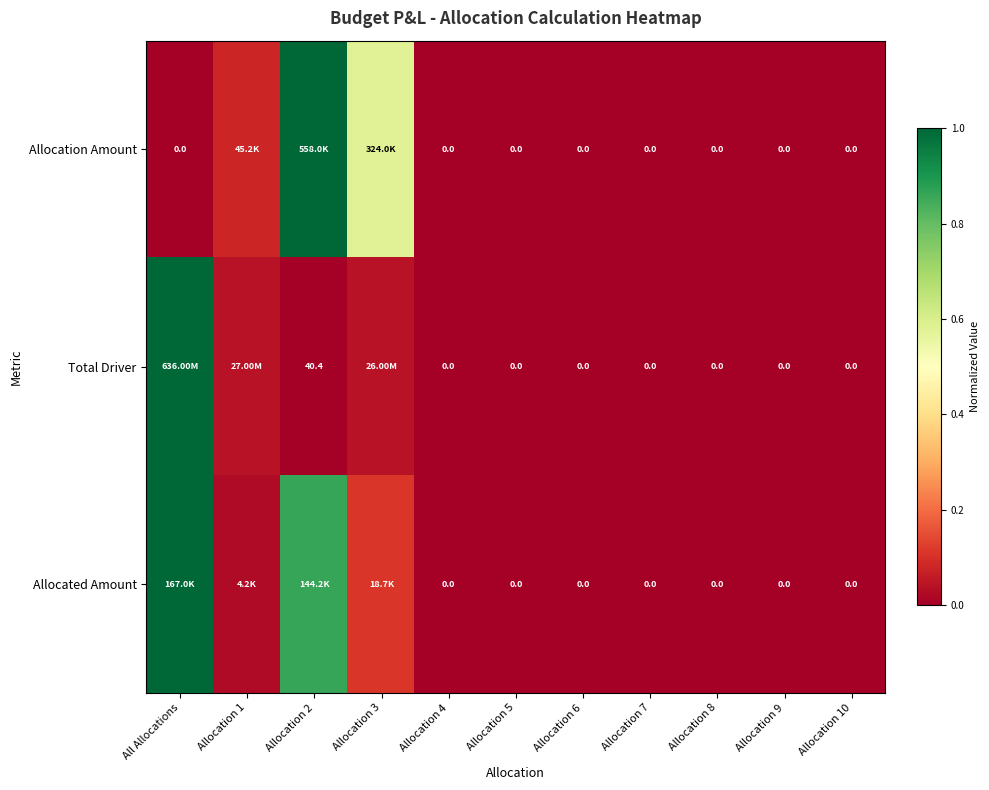

The value of Allocated Amount at Allocation 7 is 0.0. True or false?

True